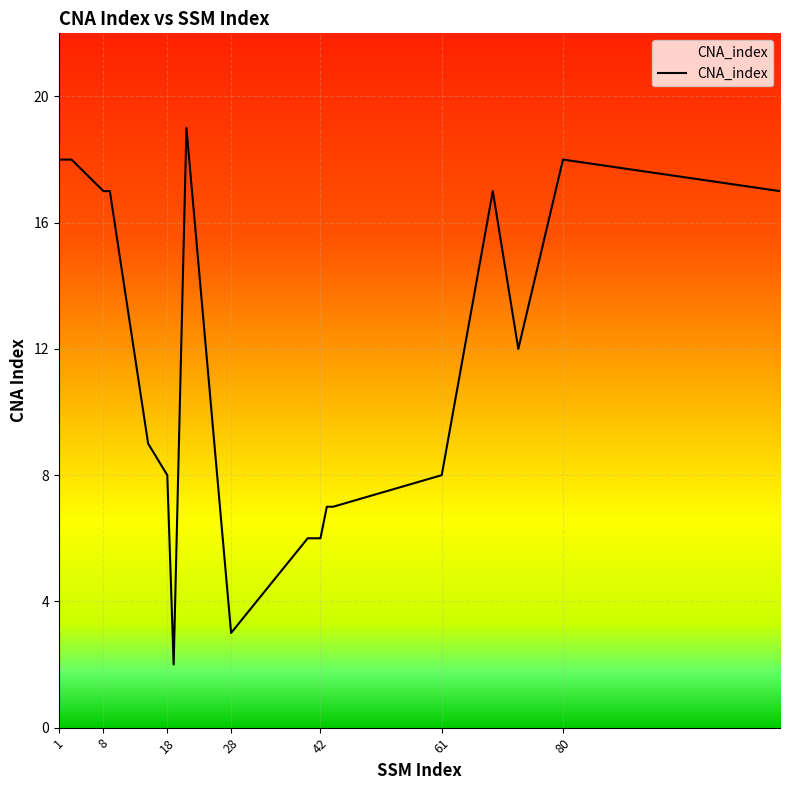

What is the difference between the maximum and minimum values?

17